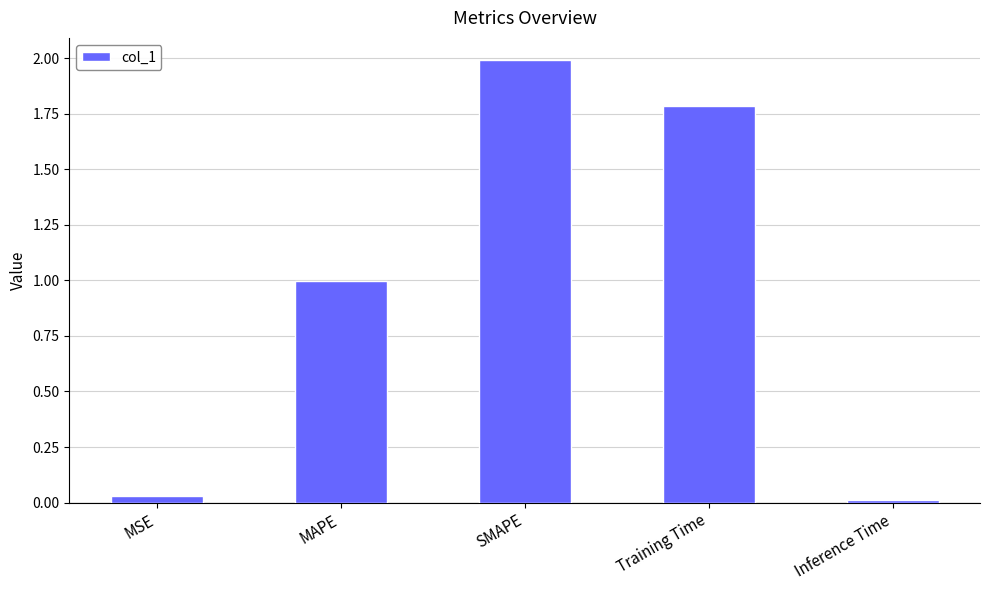

What is the maximum value shown in the chart?

2.0